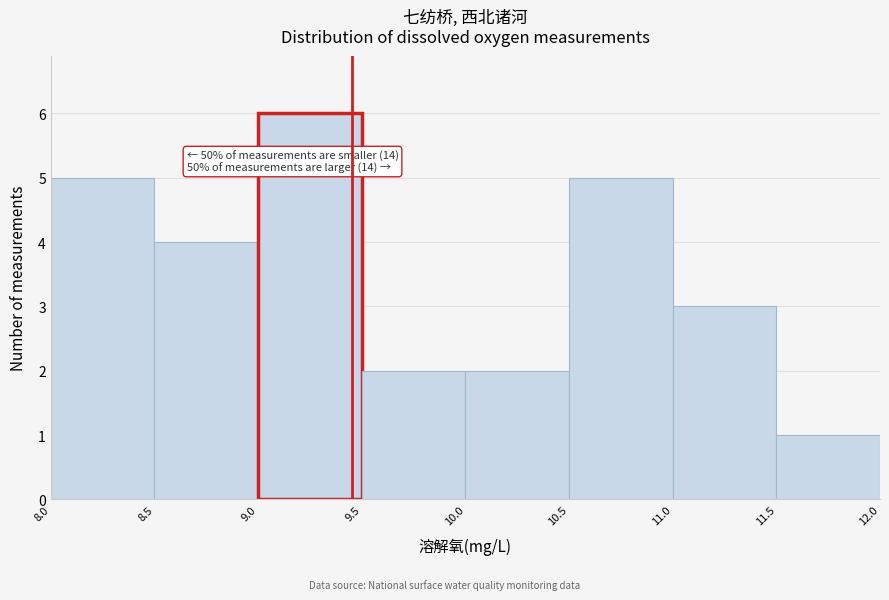

Which range on the x-axis has the tallest bar?

9.0 to 9.5